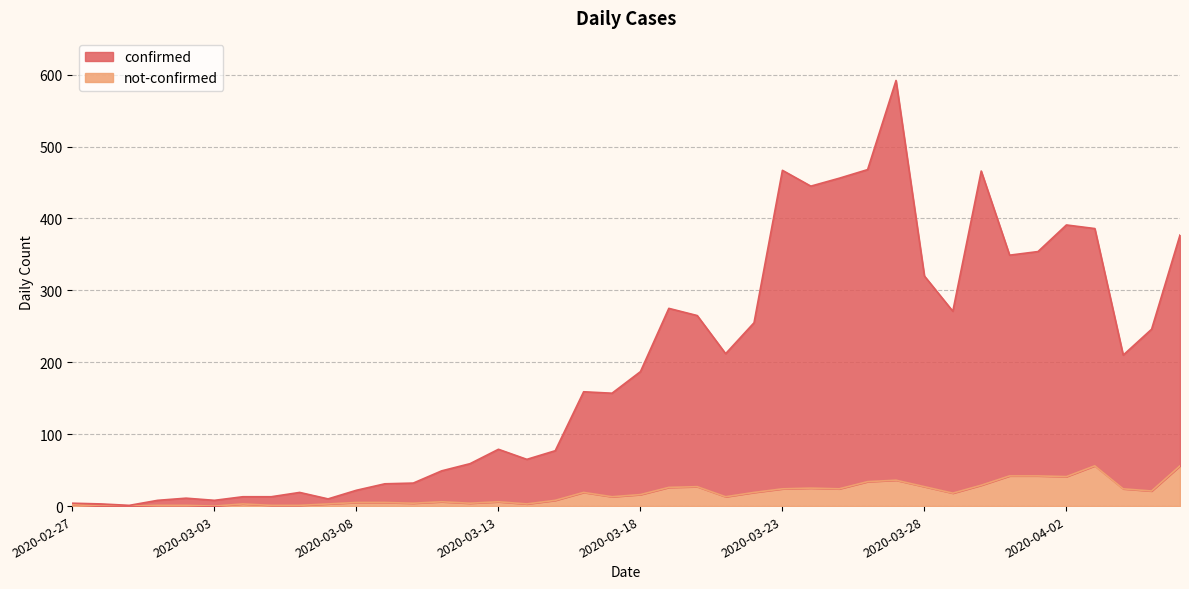

Which category has the lowest value in the confirmed series?

2020-02-29